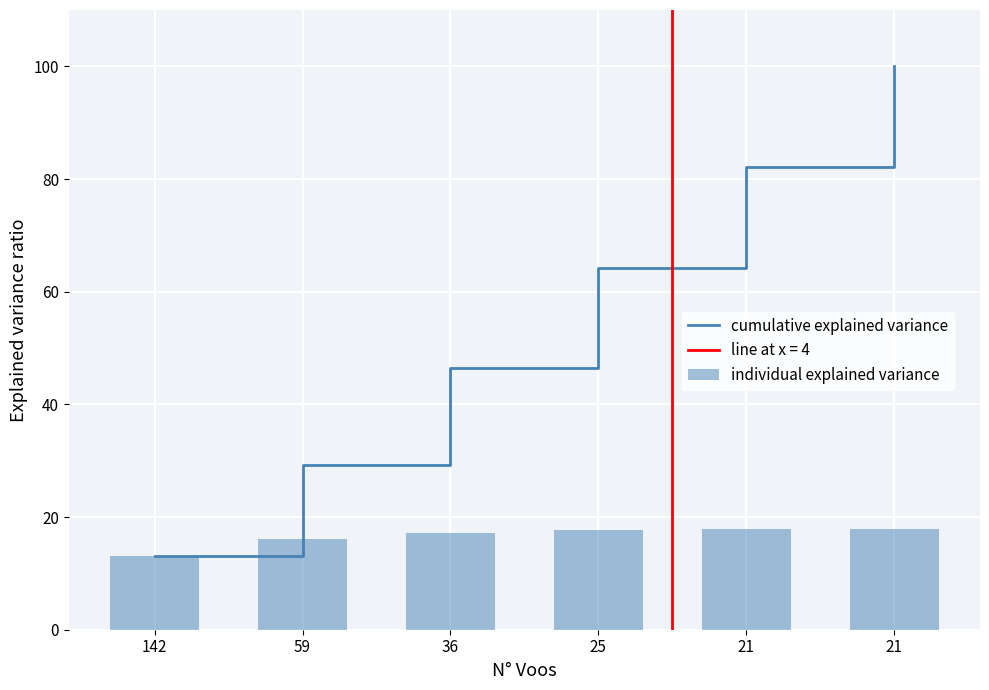

What is the value of the individual explained variance bar at the 1st from the left?

13.2